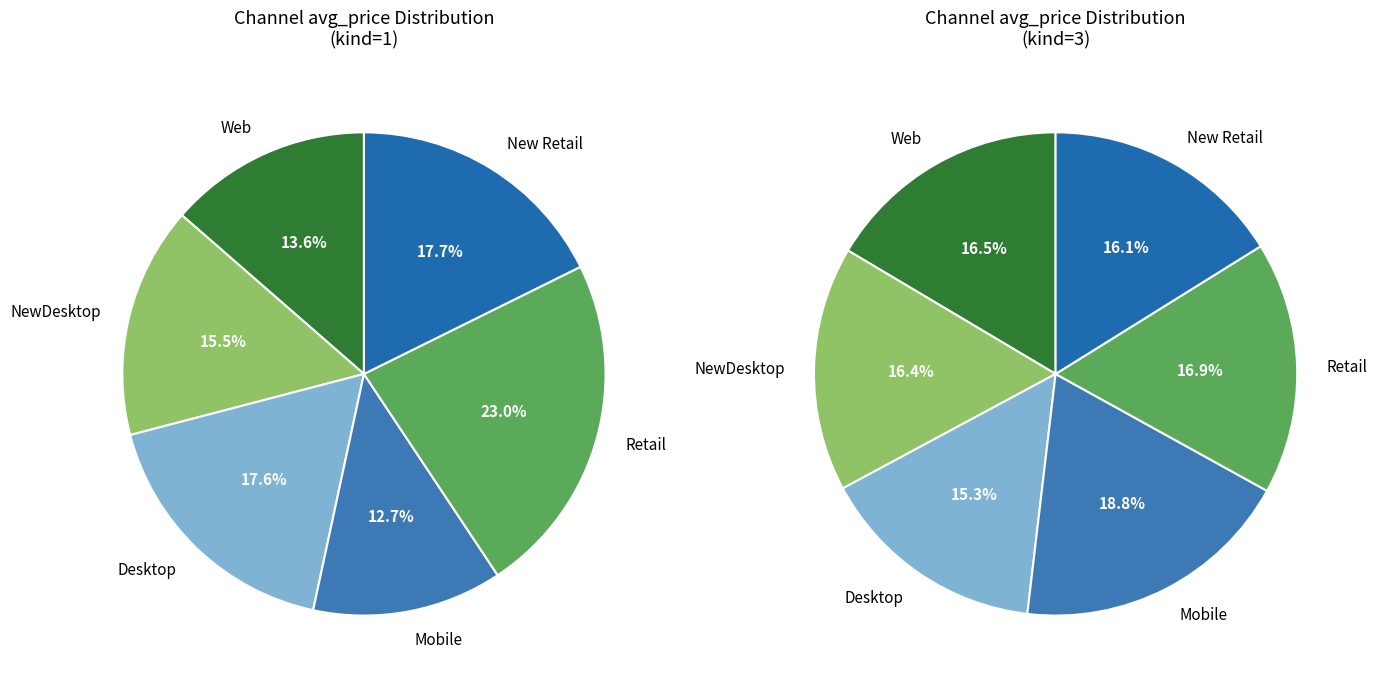

What percentage do New Retail and Desktop together represent?

35.2%